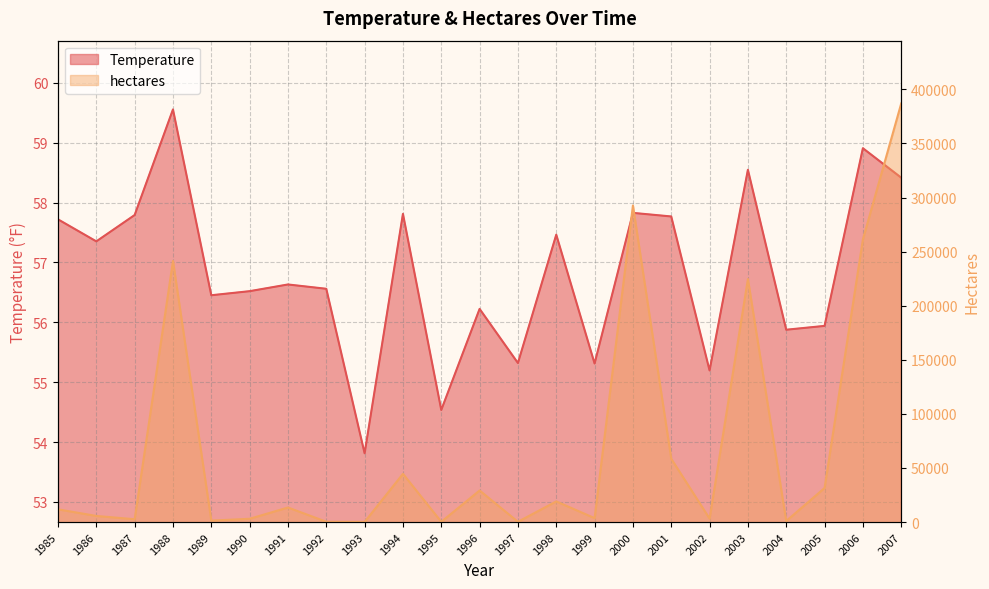

List the labels in order of hectares value, largest first.

2007, 2000, 2006, 1988, 2003, 2001, 1994, 2005, 1996, 1998, 1991, 1985, 1986, 1999, 2002, 1990, 1987, 1989, 2004, 1992, 1997, 1995, 1993